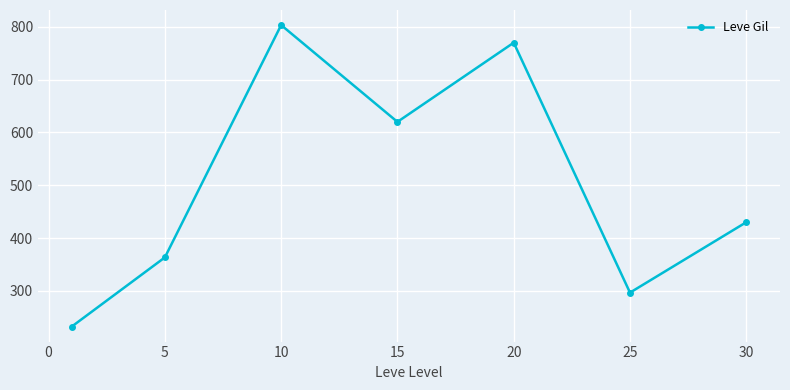

How many points are higher than both their immediate neighbors (excluding endpoints)?

2